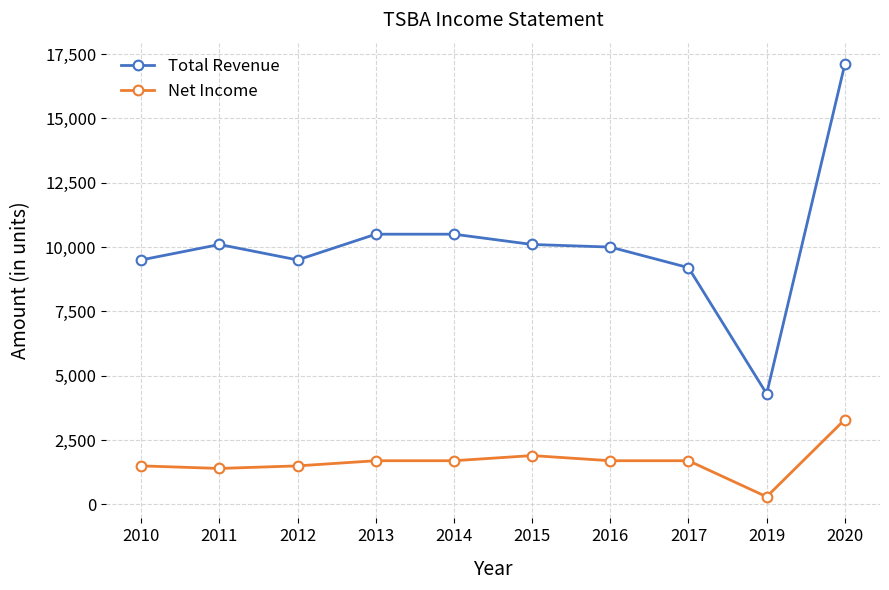

Which series has the widest spread of values?

Total Revenue